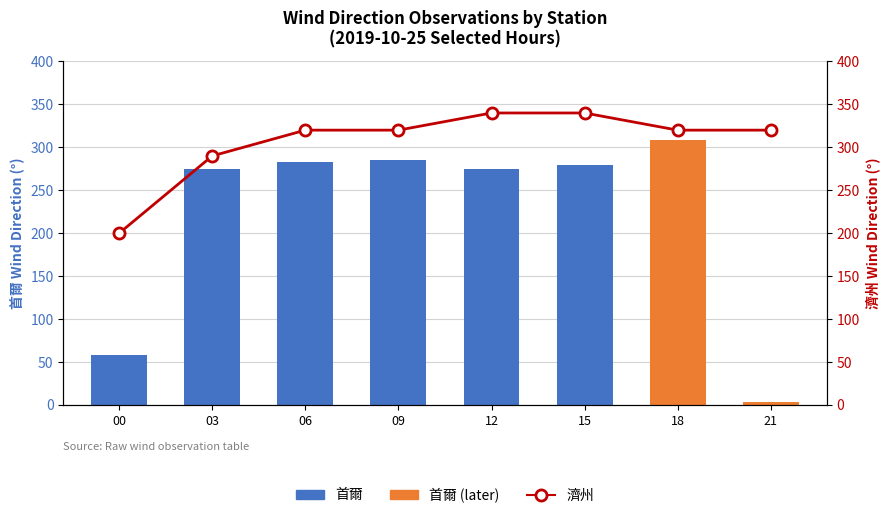

Where does the 首爾 (Wind Dir) series first go above 279?

06